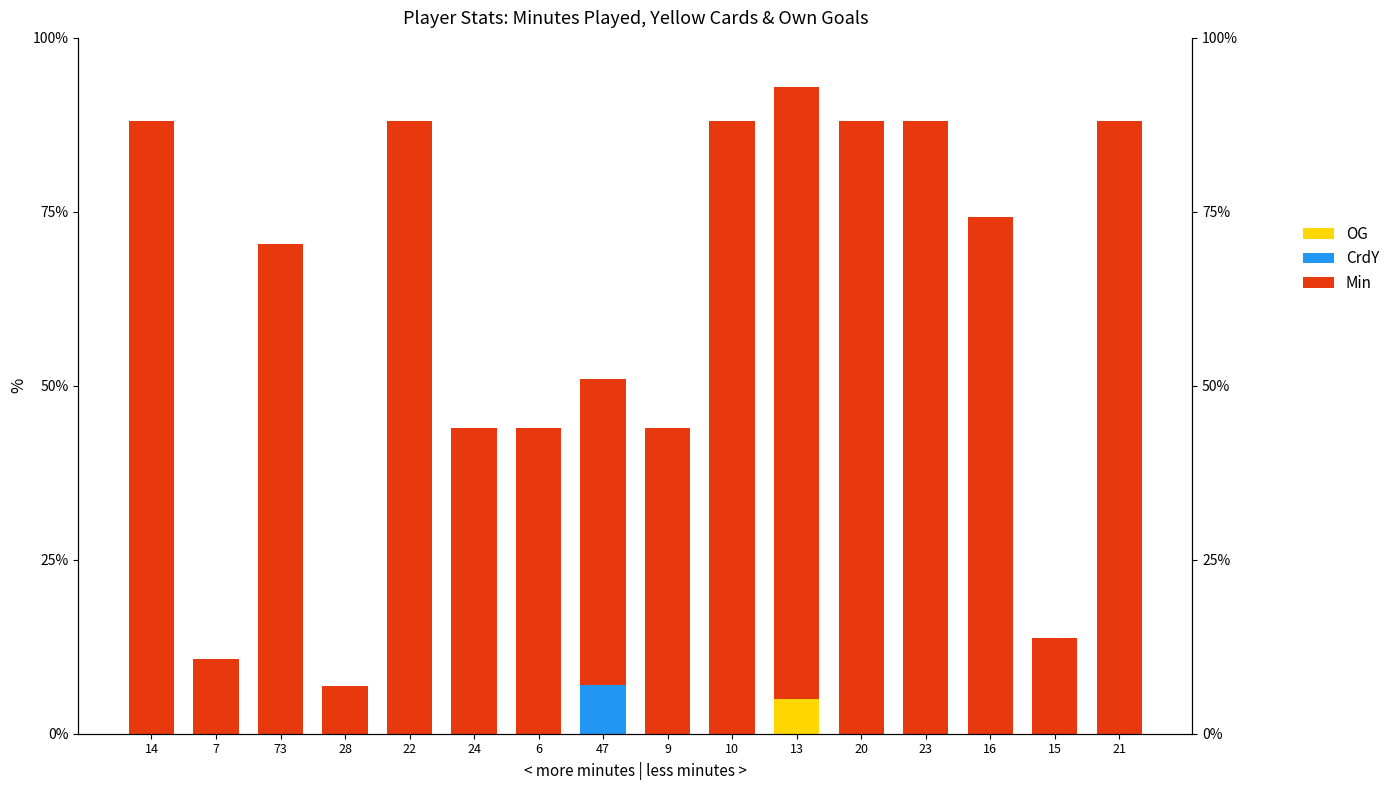

Which series has the largest total across all categories?

Min